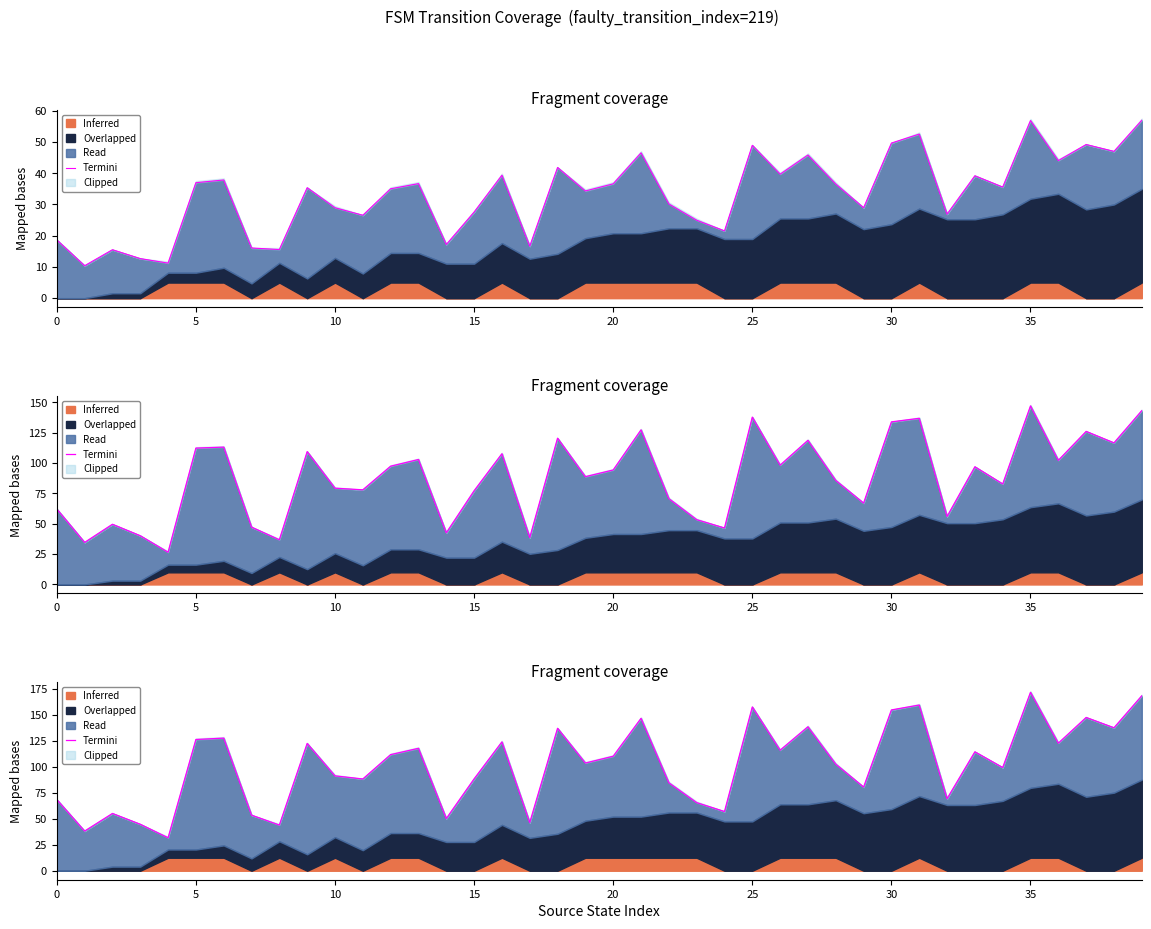

Which category has the lowest value across all series?

20